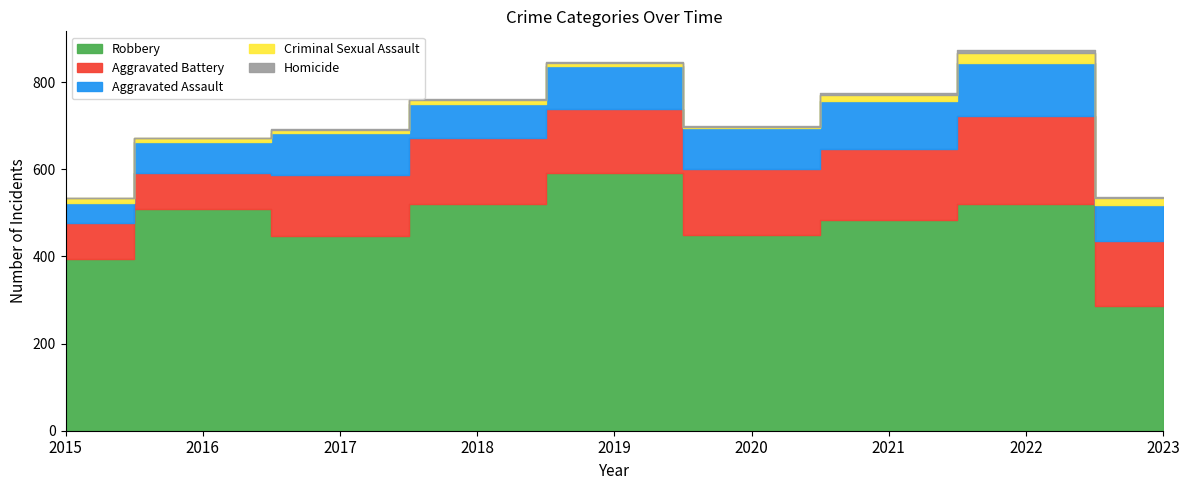

In Aggravated Assault, how many points are higher than both neighbors (excluding endpoints)?

3